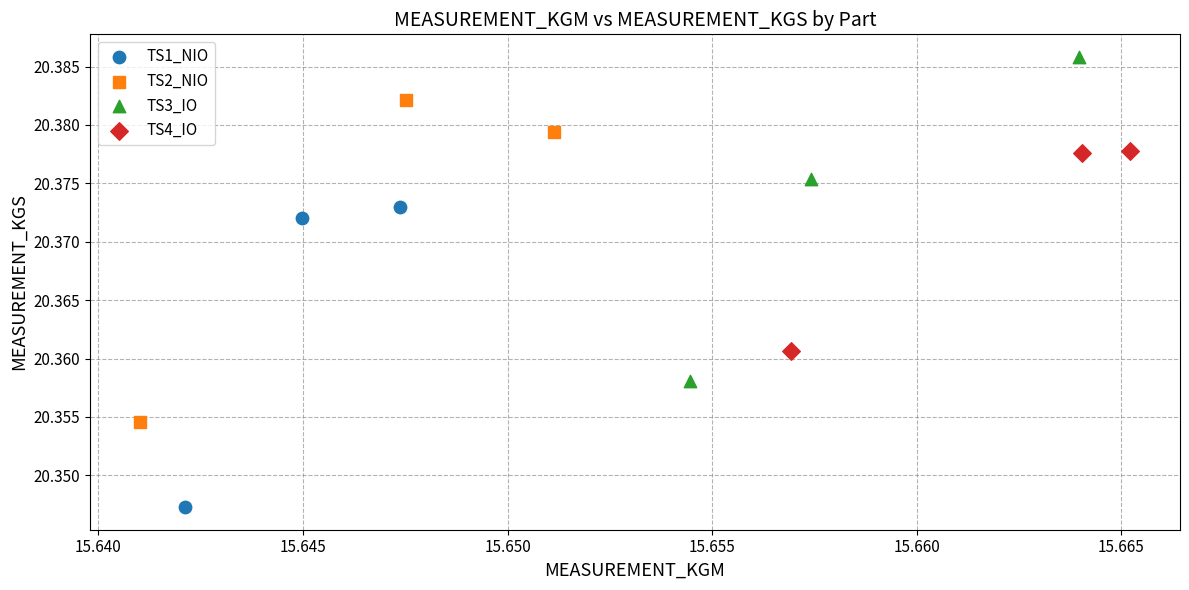

What are all the series names shown in the legend?

TS1_NIO, TS2_NIO, TS3_IO, TS4_IO